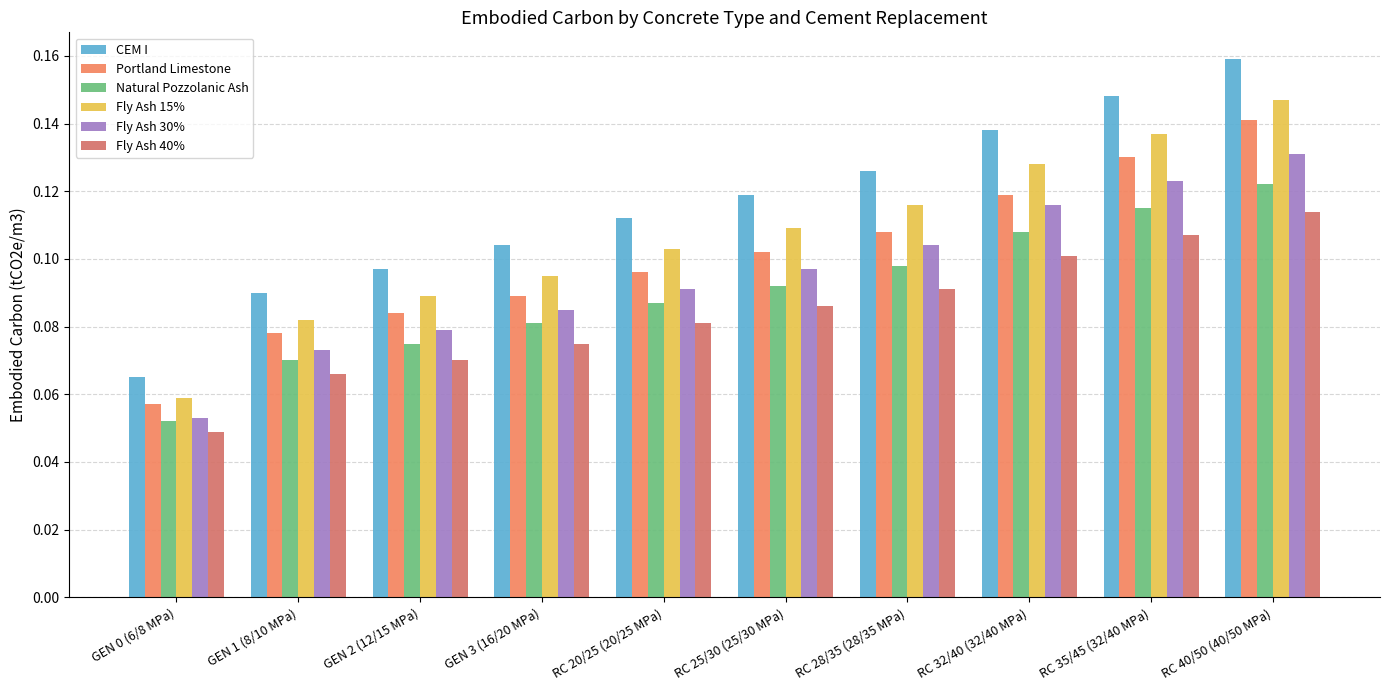

Rank the series at RC 32/40 (32/40 MPa) from lowest to highest value.

Fly Ash 40%, Natural Pozzolanic Ash, Fly Ash 30%, Portland Limestone, Fly Ash 15%, CEM I